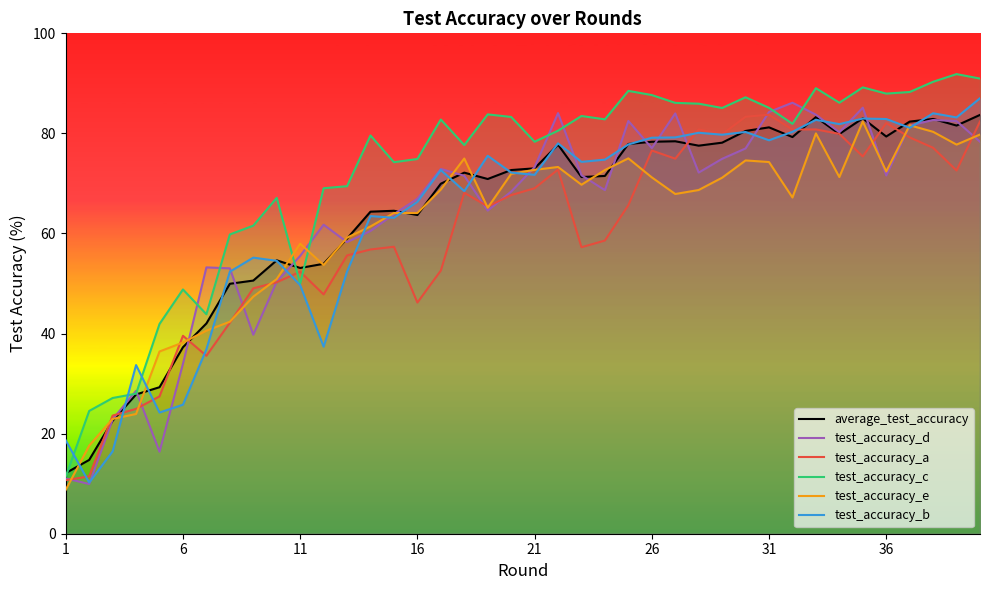

True or false: test_accuracy_a has a value of 138.8 at 31.

False